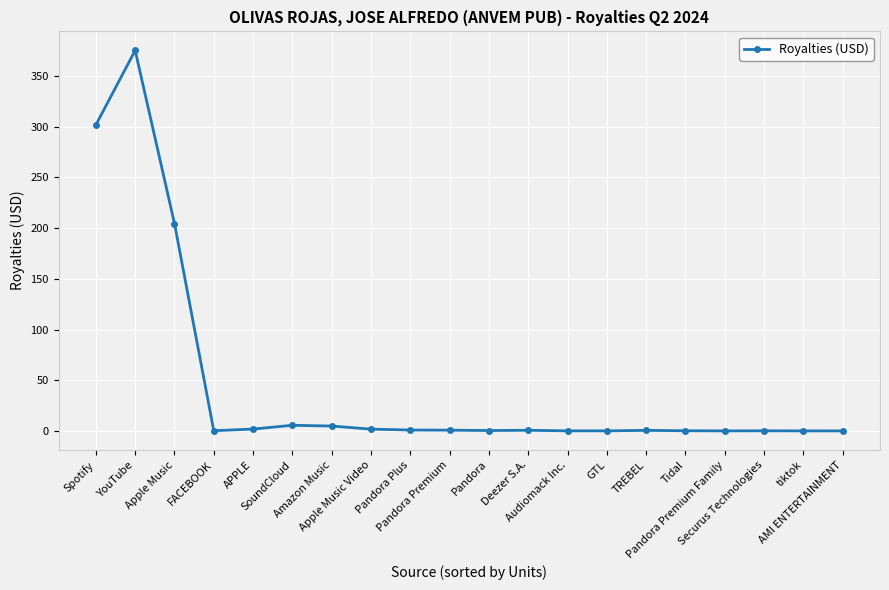

What is the label of the 2nd point from the left?

YouTube